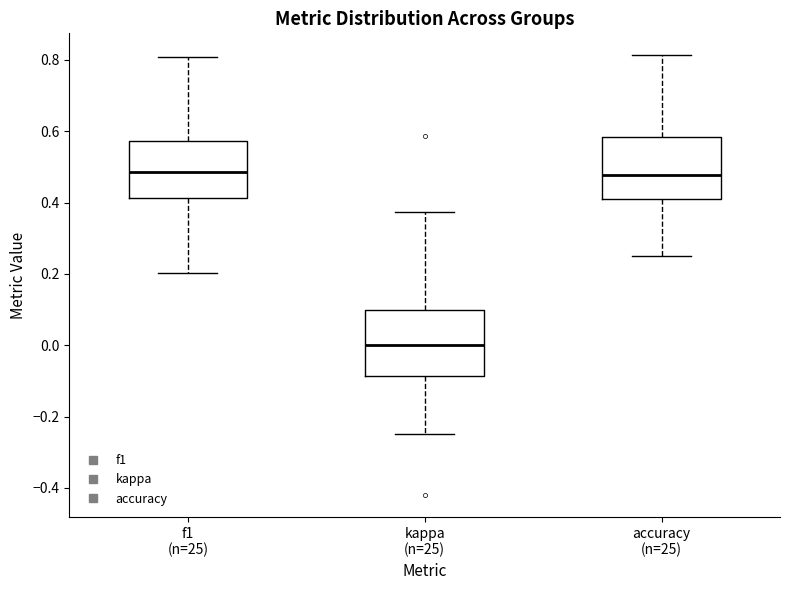

Where is the upper edge of the box for f1 (n=25) on the y-axis? The values are not printed on the chart, so give them approximately, as read against the axis.

0.58